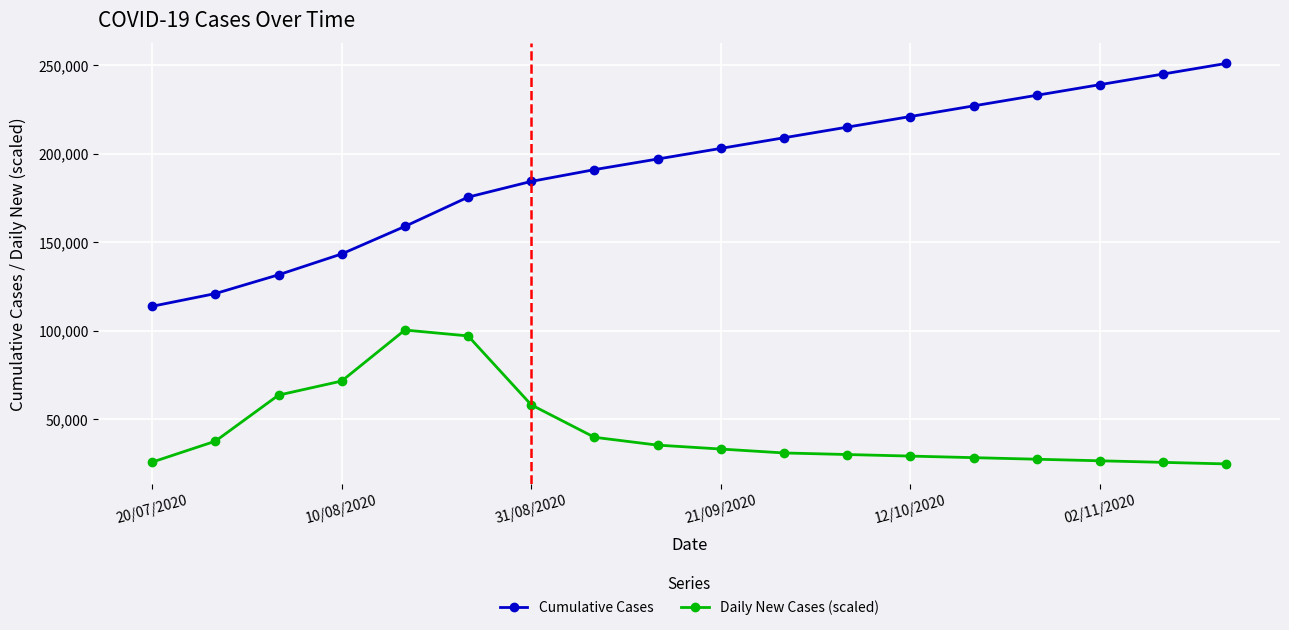

Which series has the widest spread of values?

Cumulative Cases